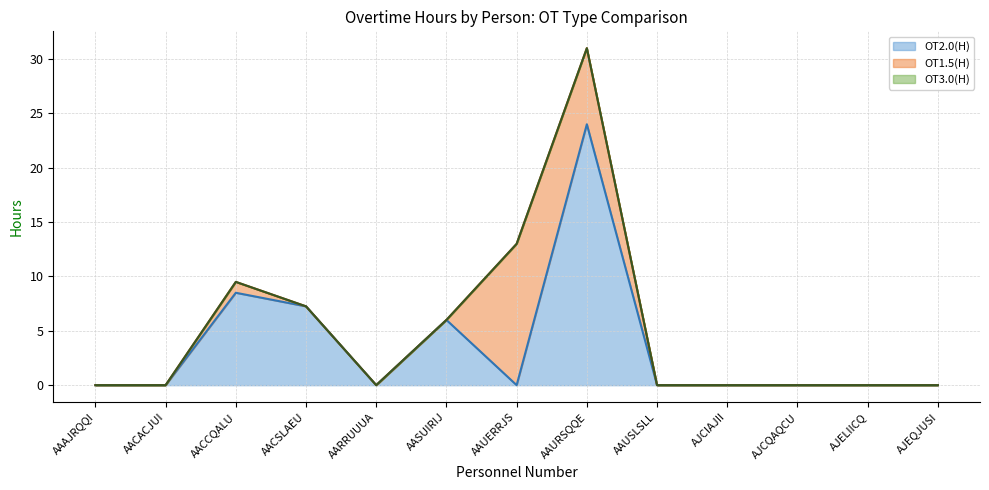

At which category is the sum across all series the highest?

AAURSQQE